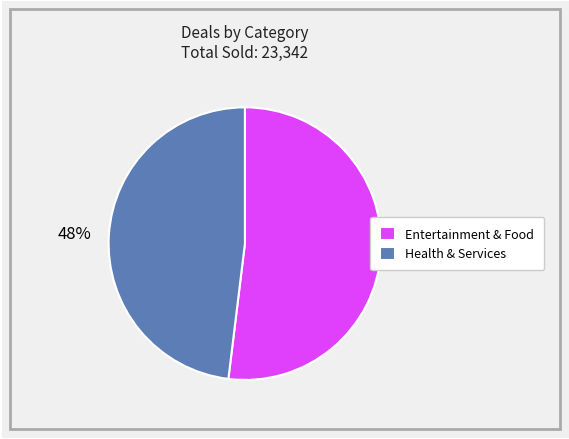

How many slices are in this pie chart?

2